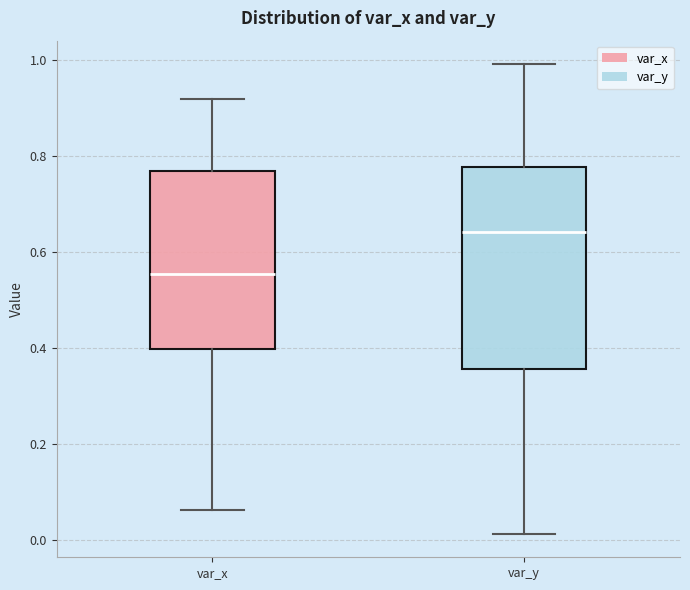

Reading left to right, transcribe this box plot: for each box, give where its median line is, the range the box spans, and where its two whiskers end, as read against the y-axis. The values are not printed on the chart, so give them approximately, as read against the axis.

var_x: median 0.56, box 0.40 to 0.76, whiskers 0.06 to 0.92
var_y: median 0.64, box 0.36 to 0.78, whiskers 0.02 to 1.00